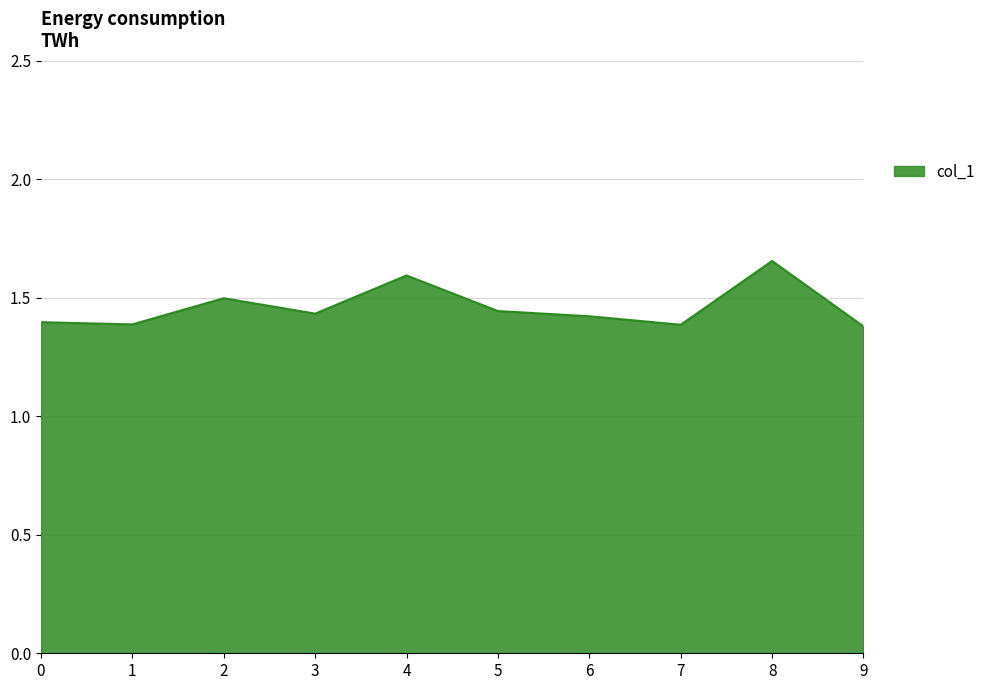

Is it true that the value at 1 is 0.6?

False